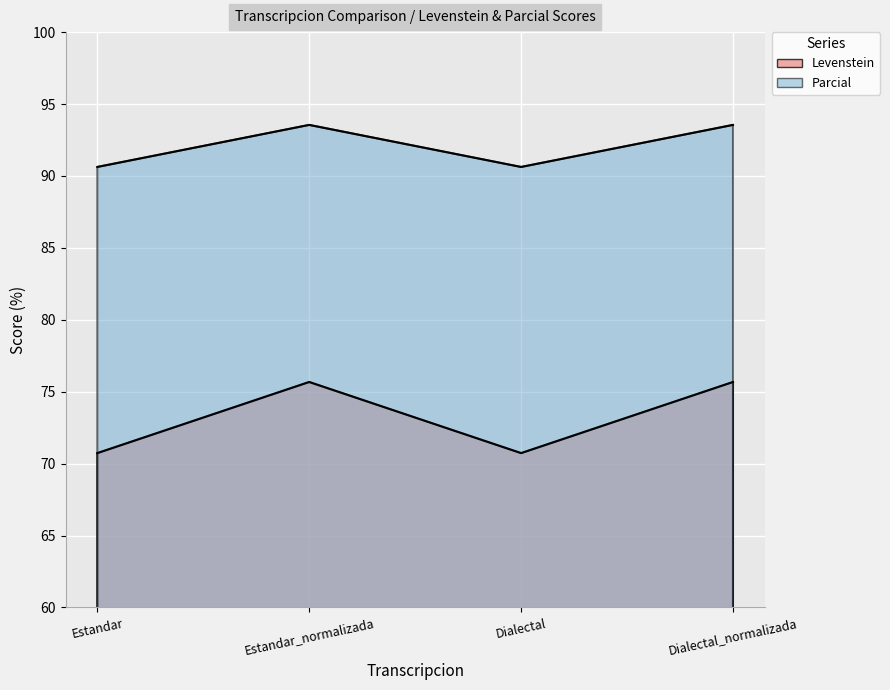

How many data points does each series have?

4